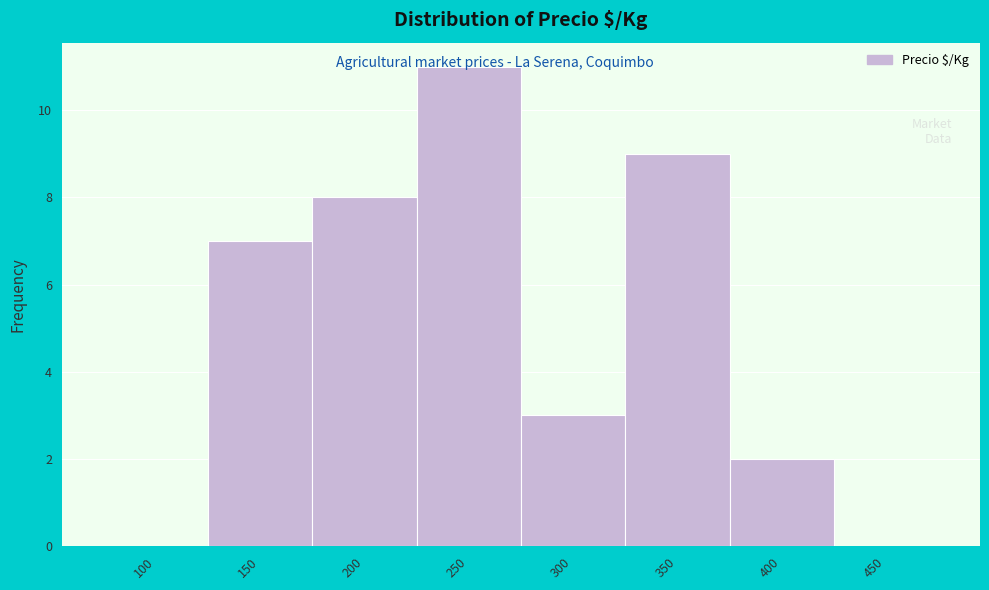

Reading left to right, extract all data points from this chart.

100=0	150=7	200=8	250=11	300=3	350=9	400=2	450=0